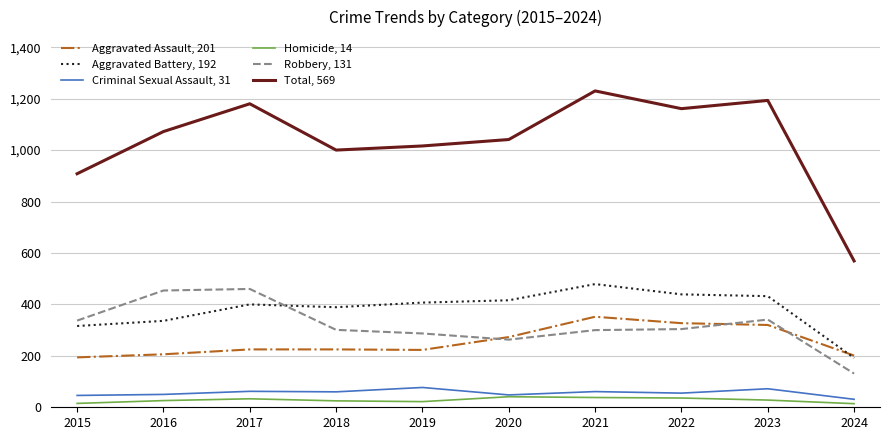

What is the greatest value displayed?

1230